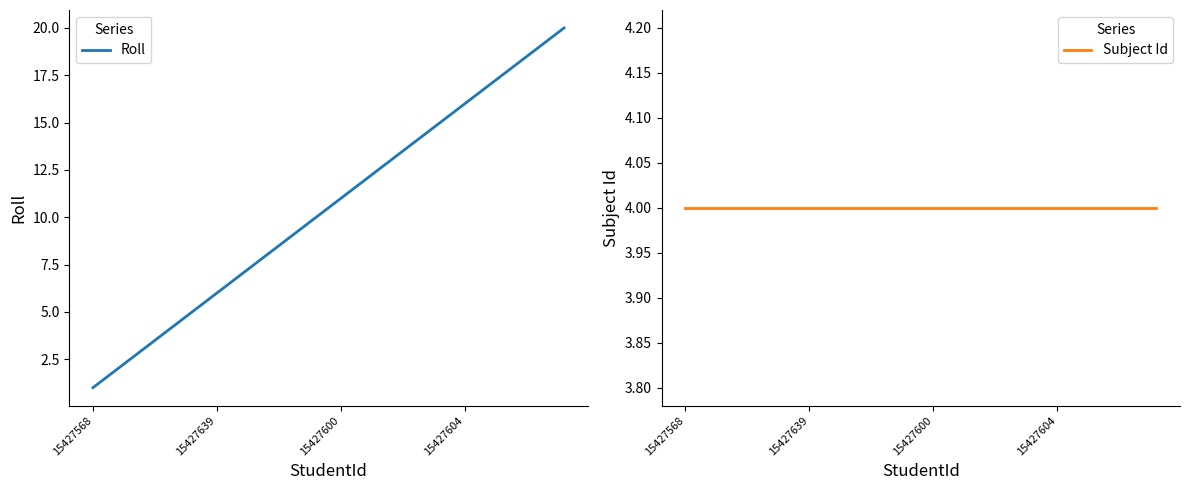

True or false: Roll has a value of 14 at 13.

True